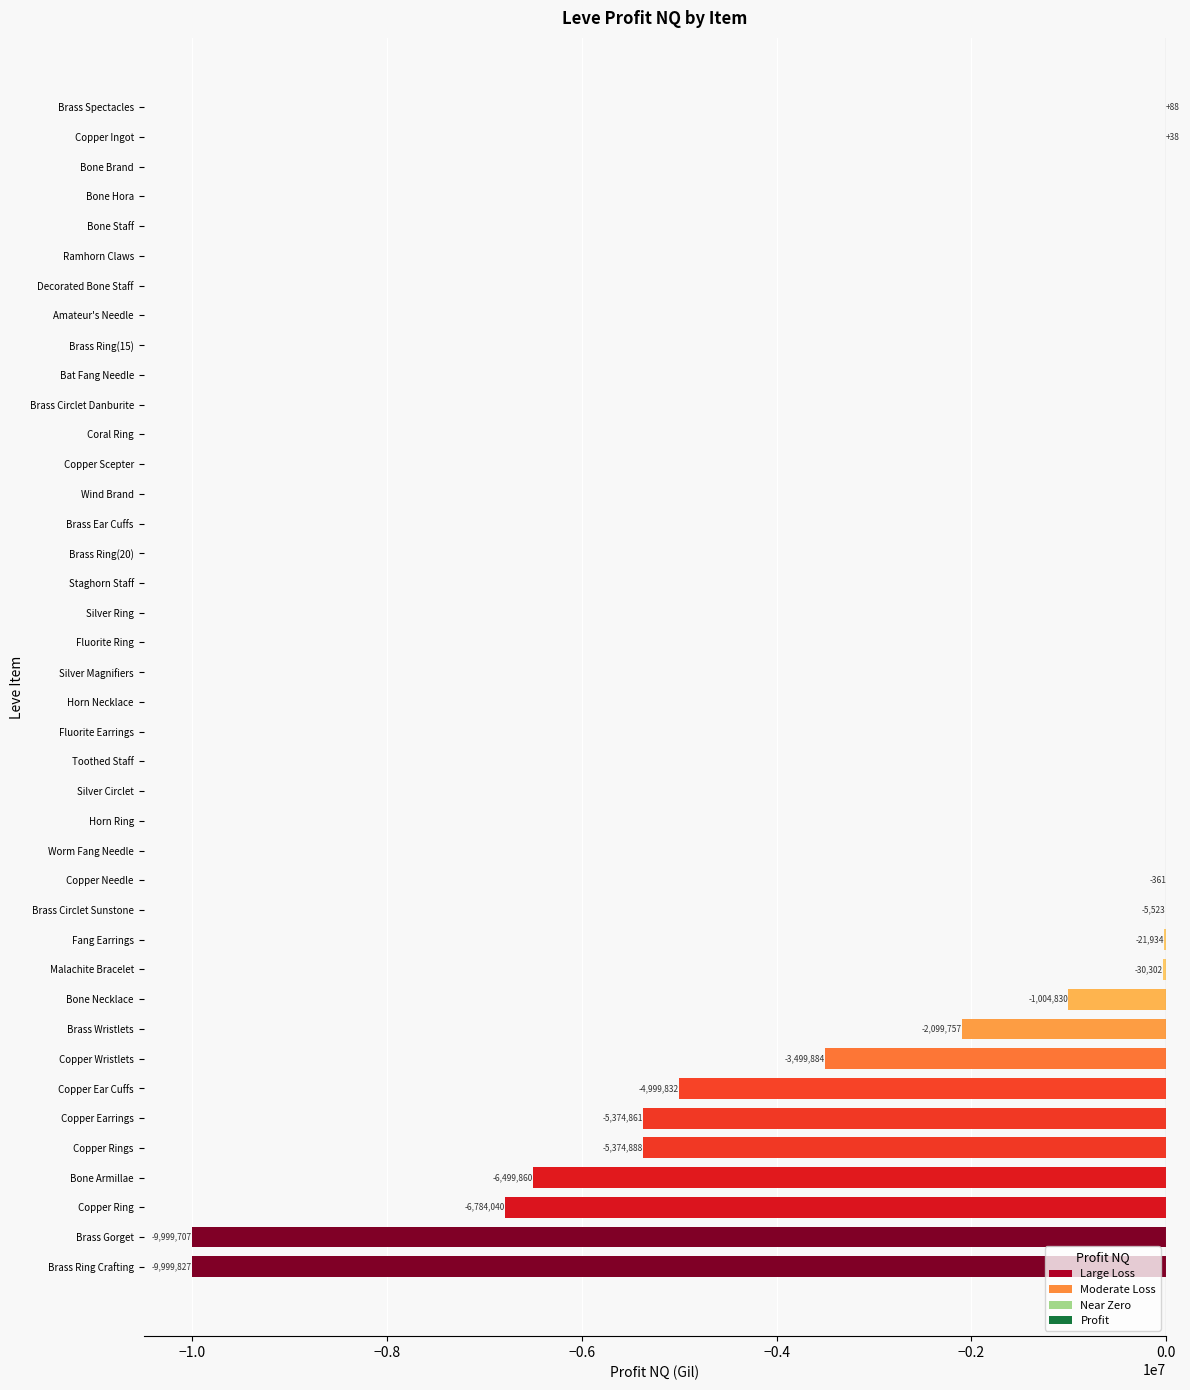

What is the sum of all values?

-55695480.3